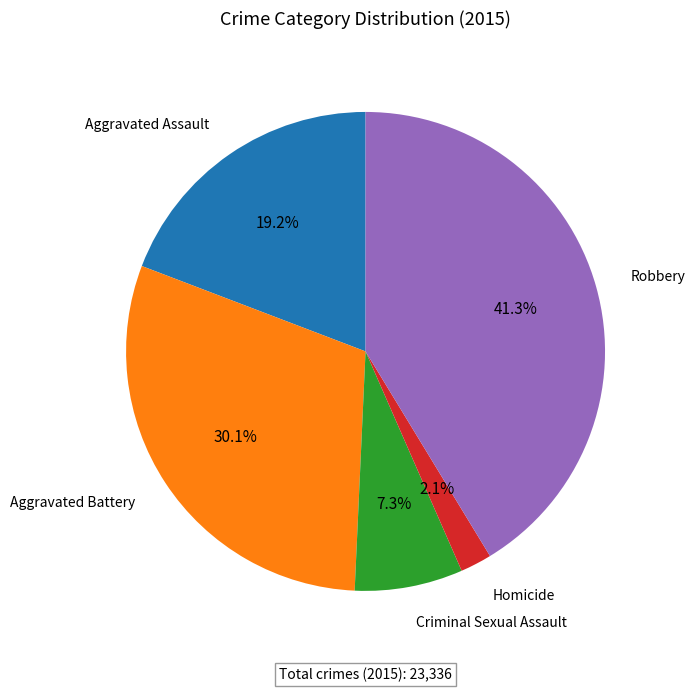

Is there a majority slice in this chart?

No